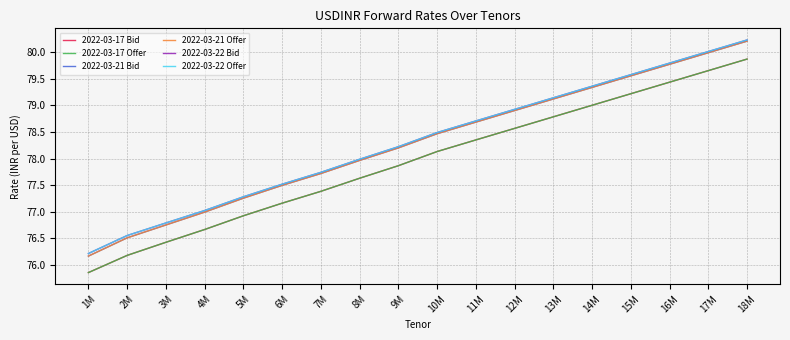

Rank the series by their maximum value, from lowest to highest.

2022-03-17 Bid, 2022-03-17 Offer, 2022-03-21 Bid, 2022-03-21 Offer, 2022-03-22 Bid, 2022-03-22 Offer